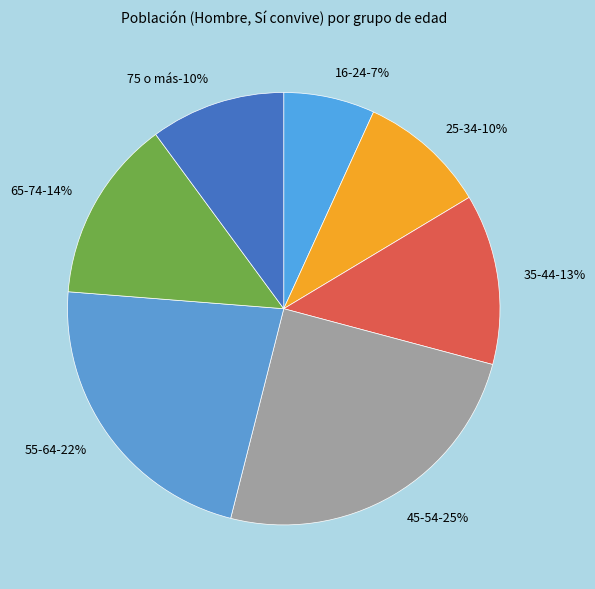

To the nearest percent, what is the difference between the 16-24 and 25-34 slice percentages?

3%